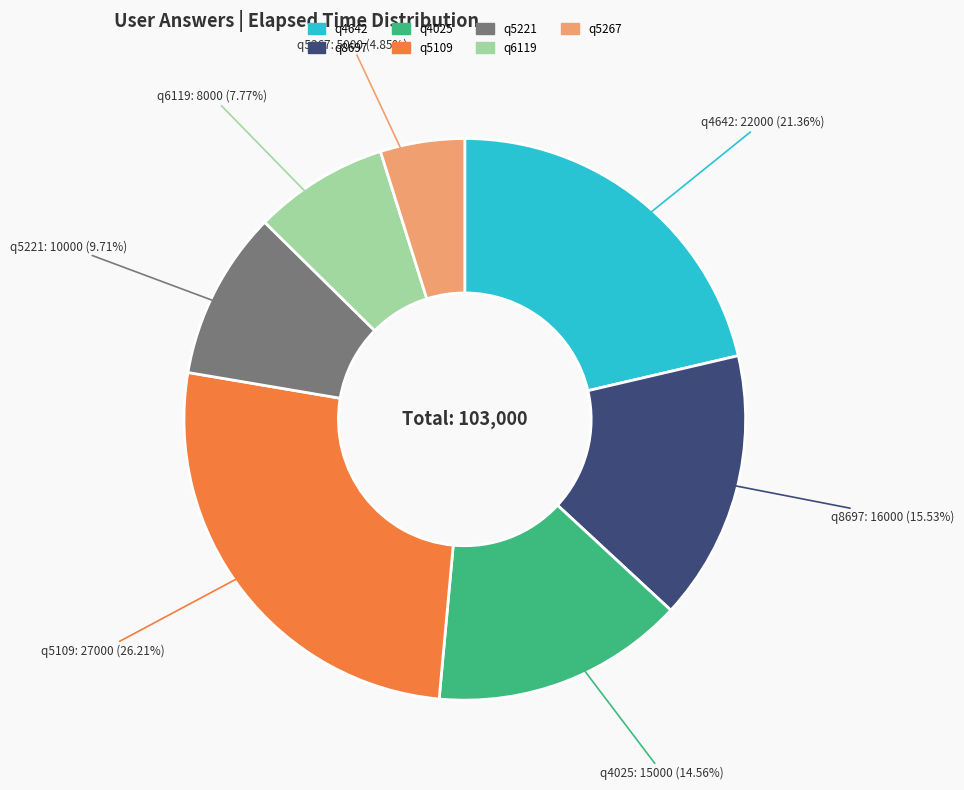

True or false: q4025 accounts for 15% of the total.

True